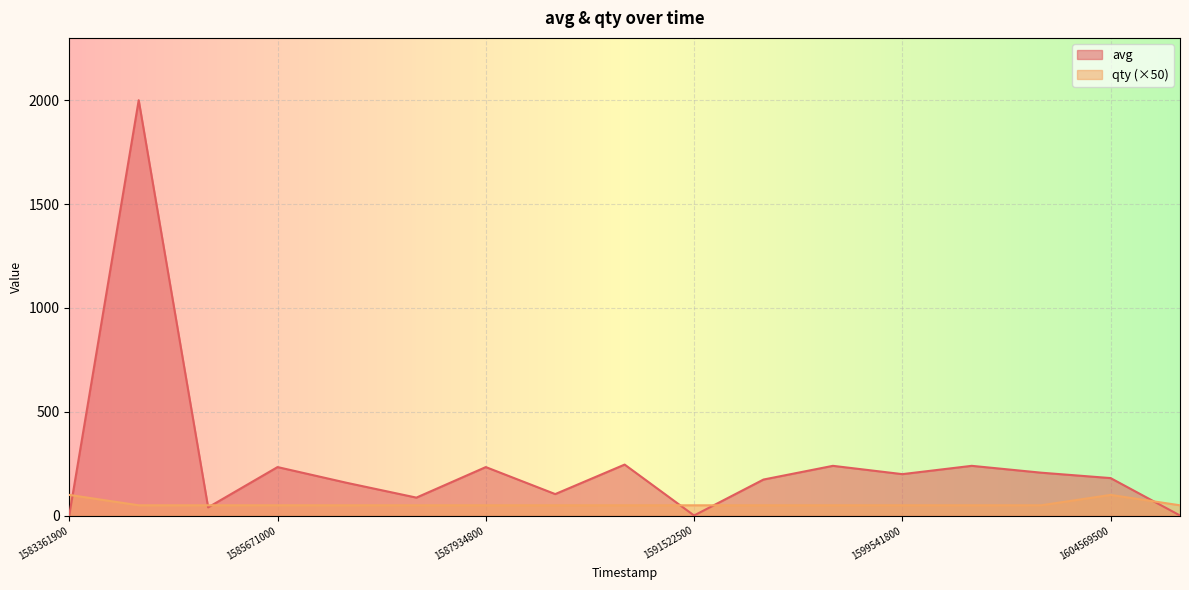

Which series has the largest total across all categories?

avg